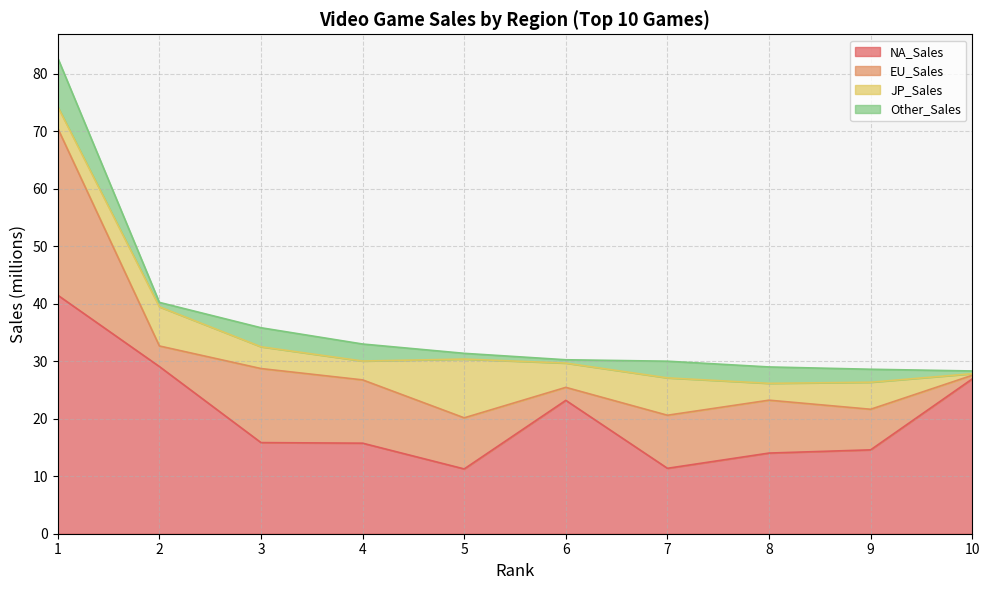

Which series has the largest range (max minus min)?

NA_Sales